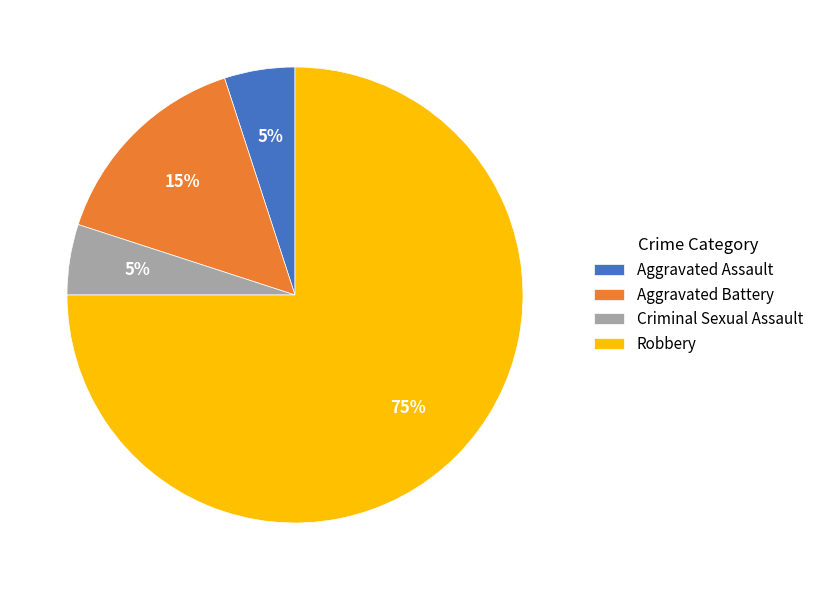

Is it true that Robbery is 75% of the pie?

True